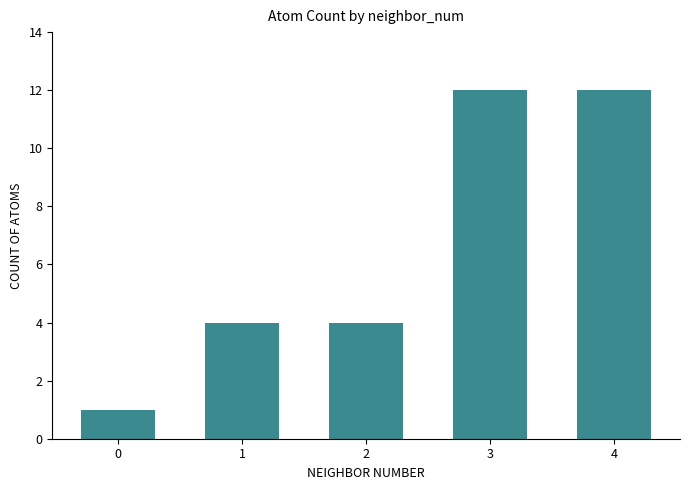

Are the bars grouped side by side (vs. stacked)?

No